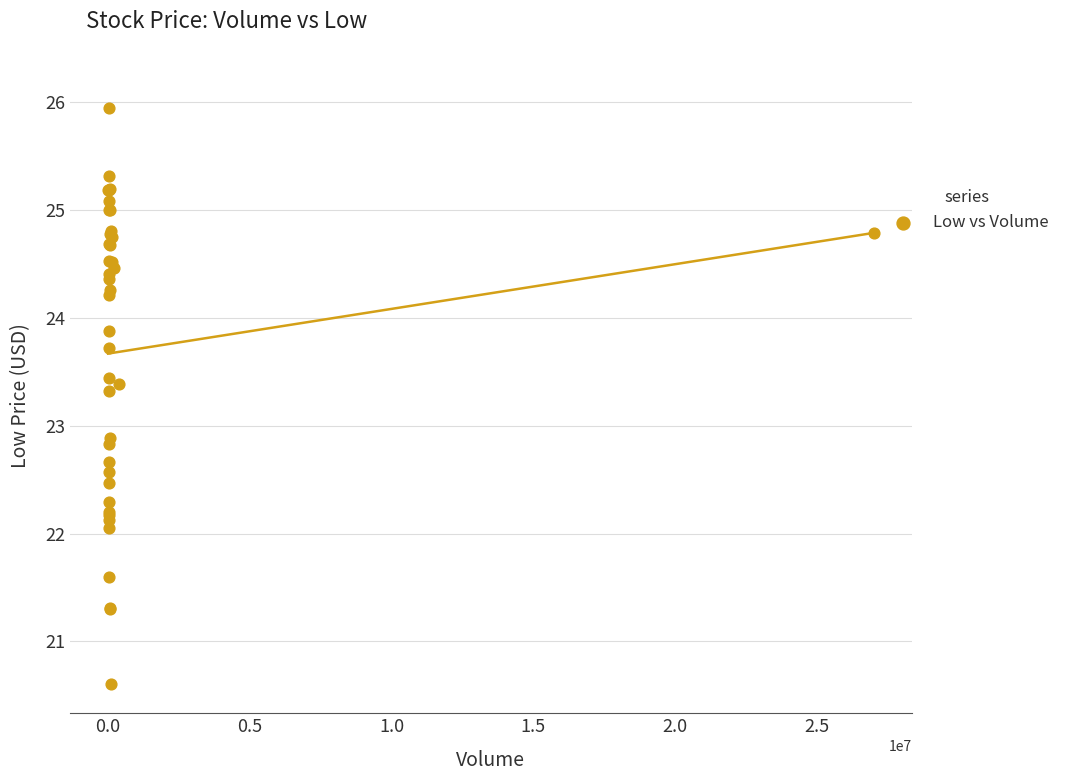

What Y value in the scatter plot is closest to 23?

22.9